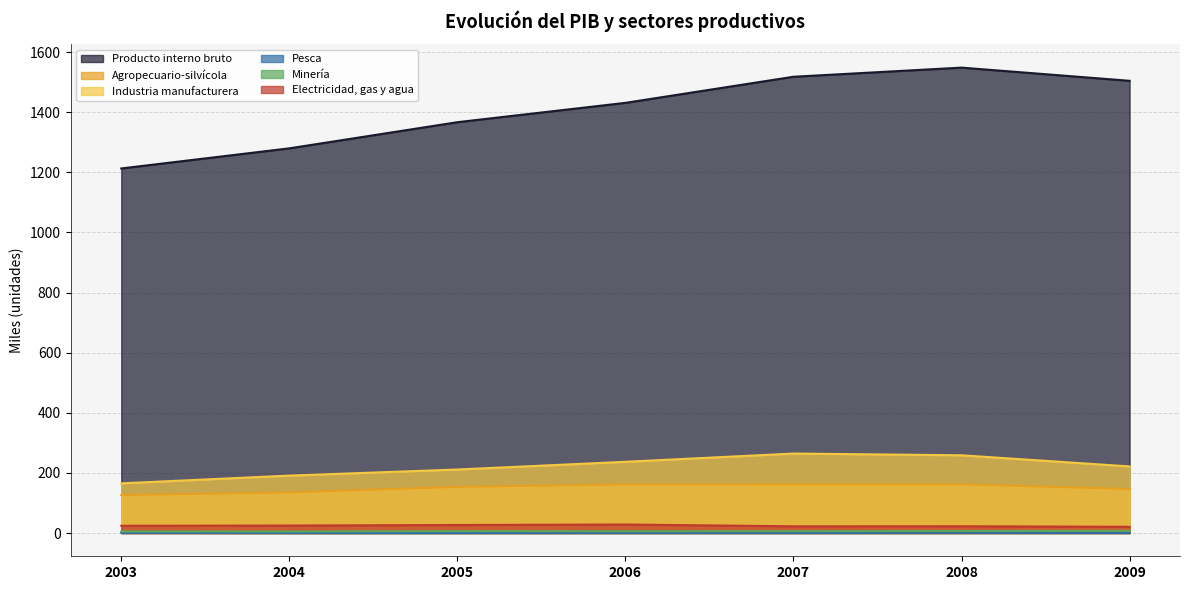

List the series in order of their peak value, highest first.

Producto interno bruto, Industria manufacturera, Agropecuario-silvícola, Electricidad, gas y agua, Minería, Pesca